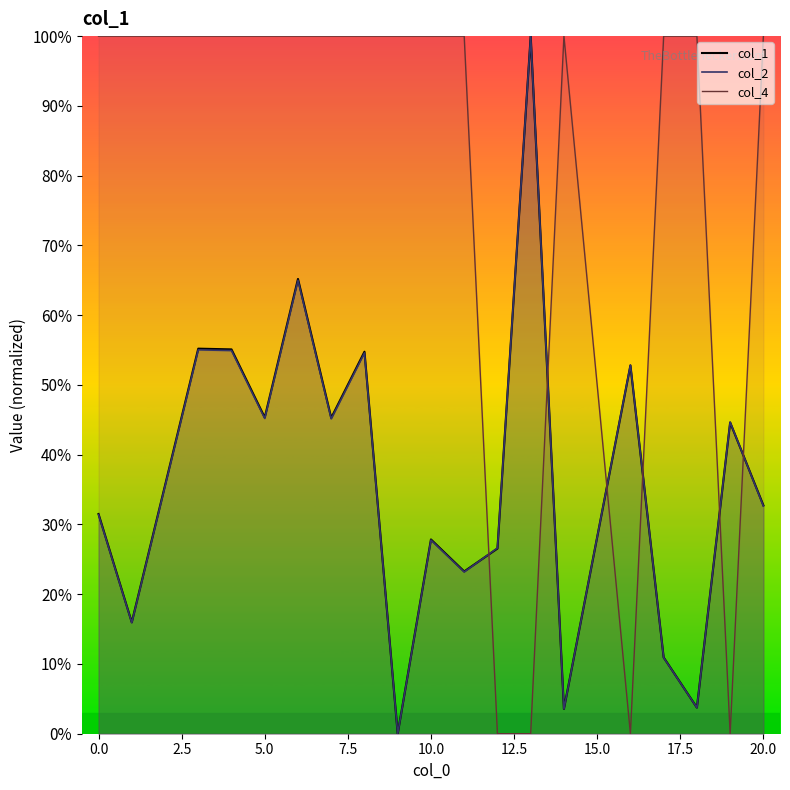

Between 7 and 19, which series saw the biggest shift?

col_4